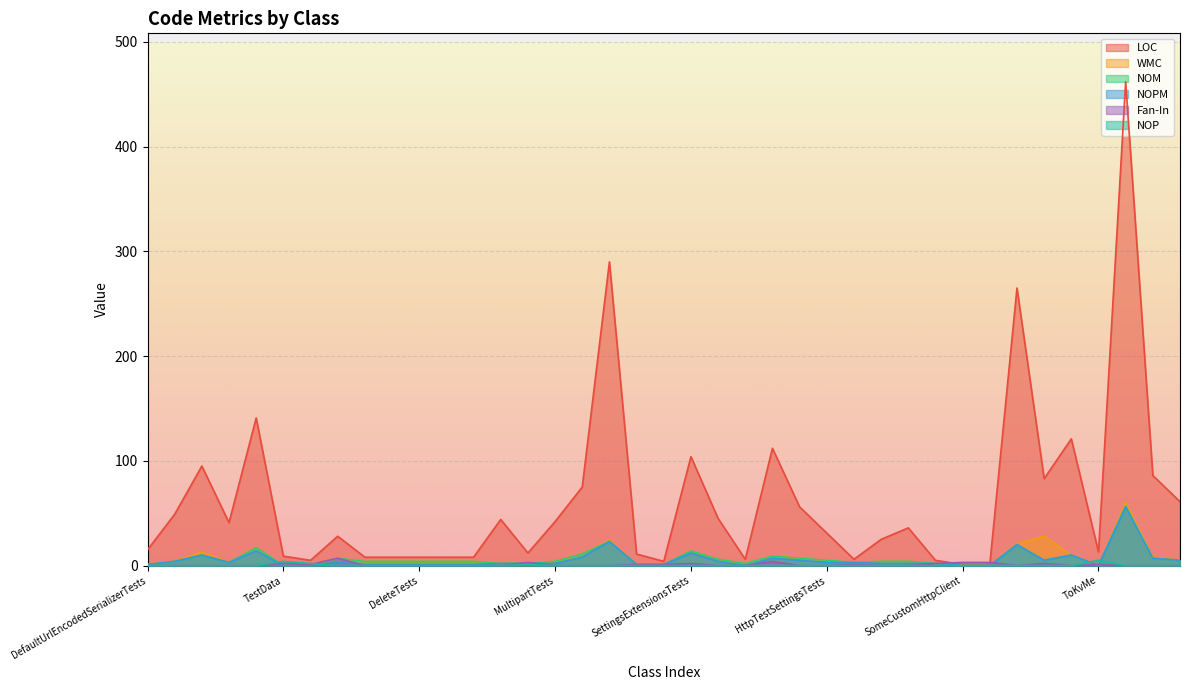

The NOPM series shows 32 at TestingTests. True or false?

False